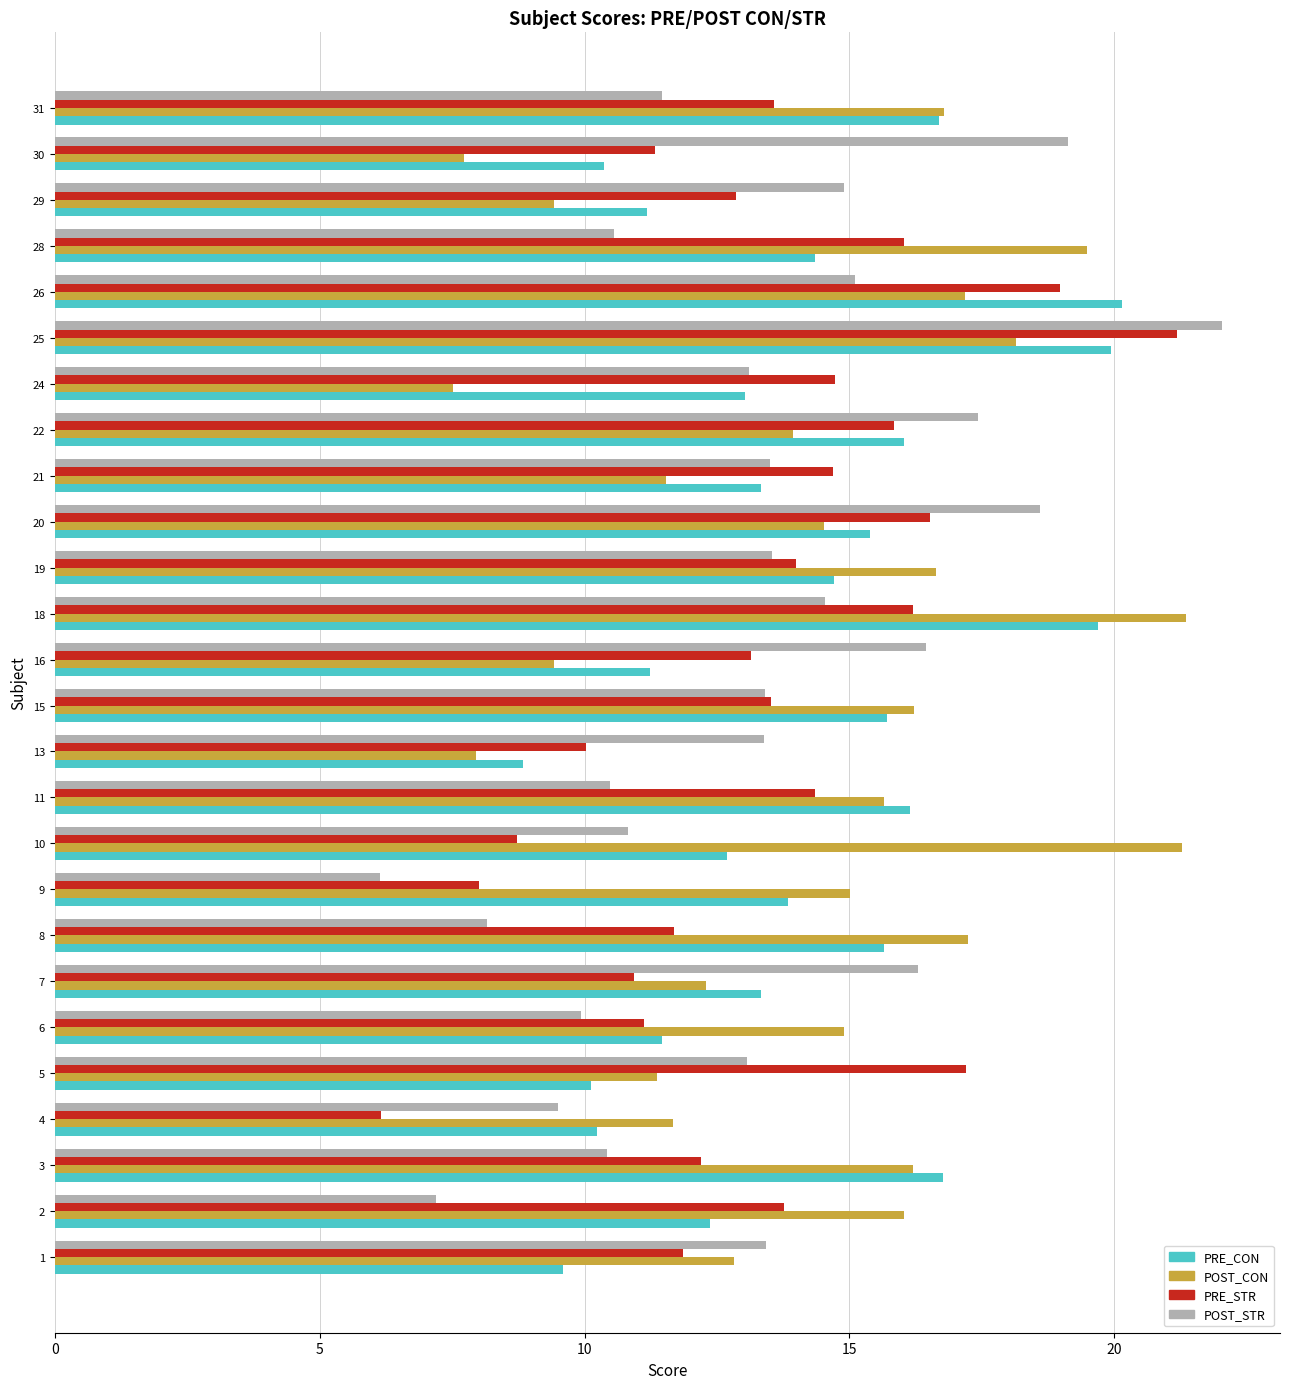

What is the spread (max minus min) of values at 22?

3.5